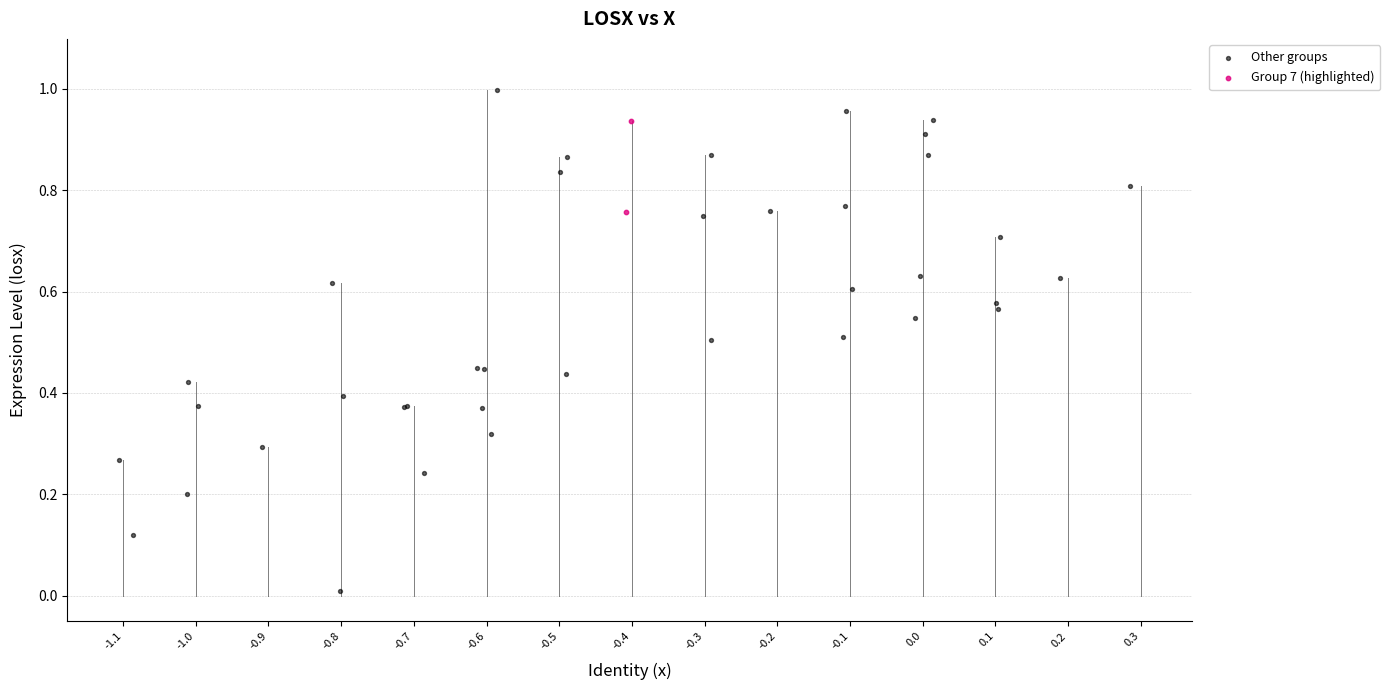

What are all the series names shown in the legend?

Other groups, Group 7 (highlighted)